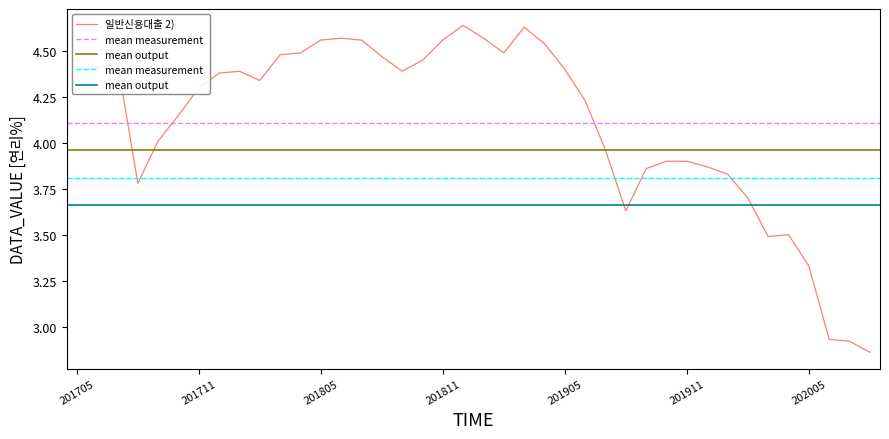

Does the chart have visible grid lines?

No